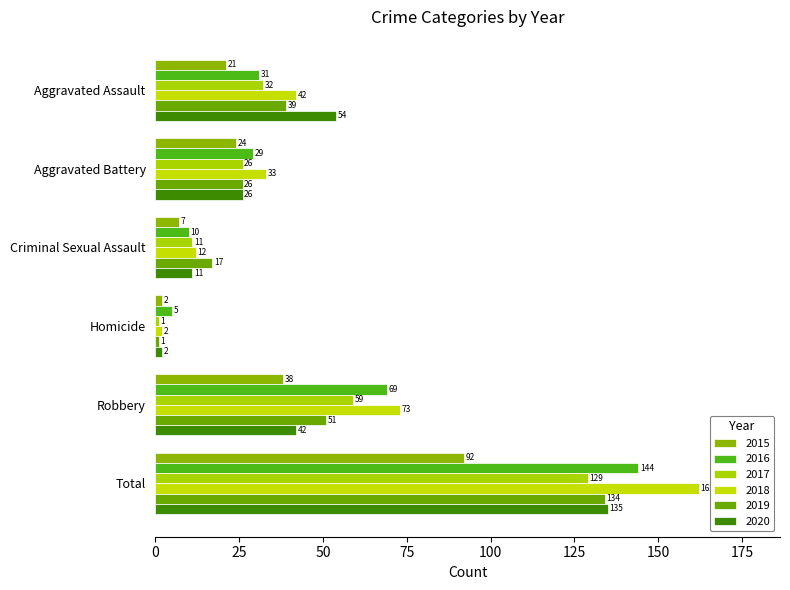

At how many categories does at least one series exceed 127?

1